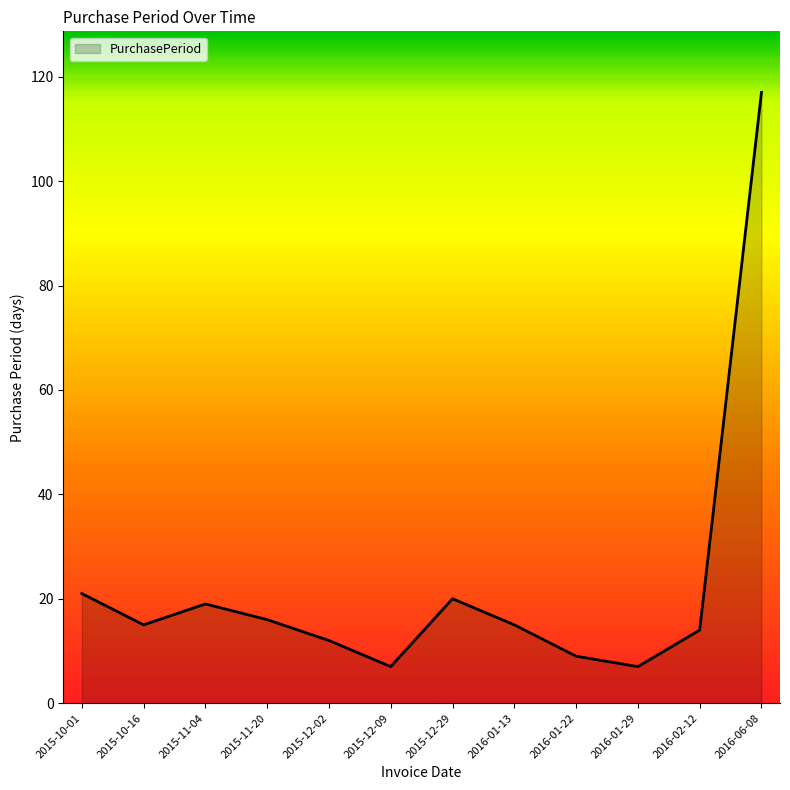

Is it true that the value at 2016-06-08 is 32?

False